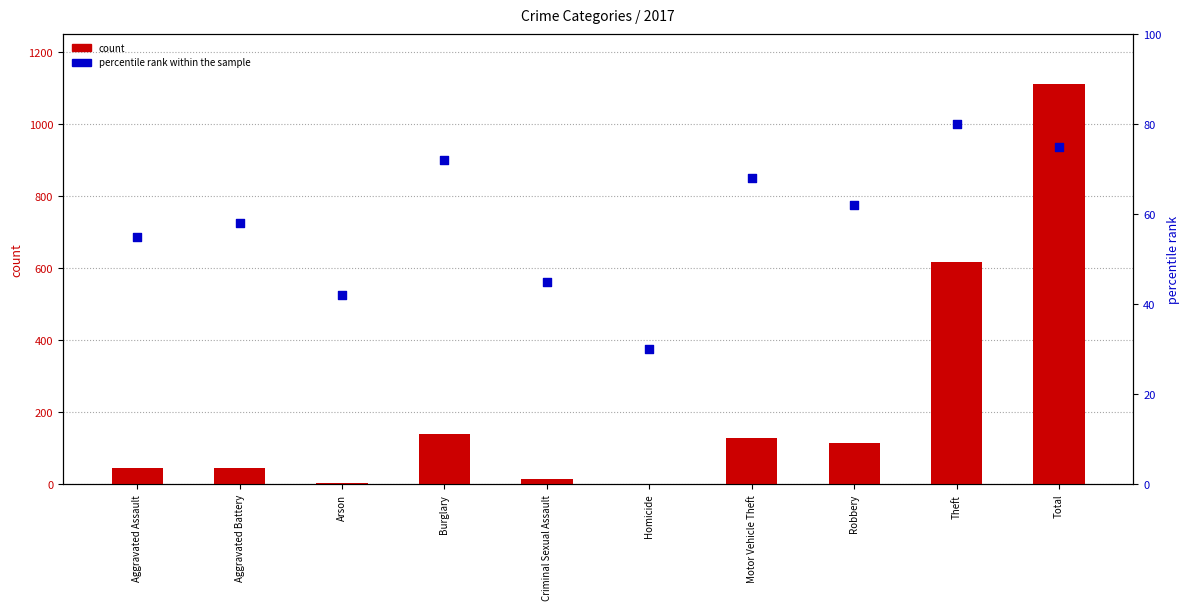

What is the total value across all series at Aggravated Battery?

103